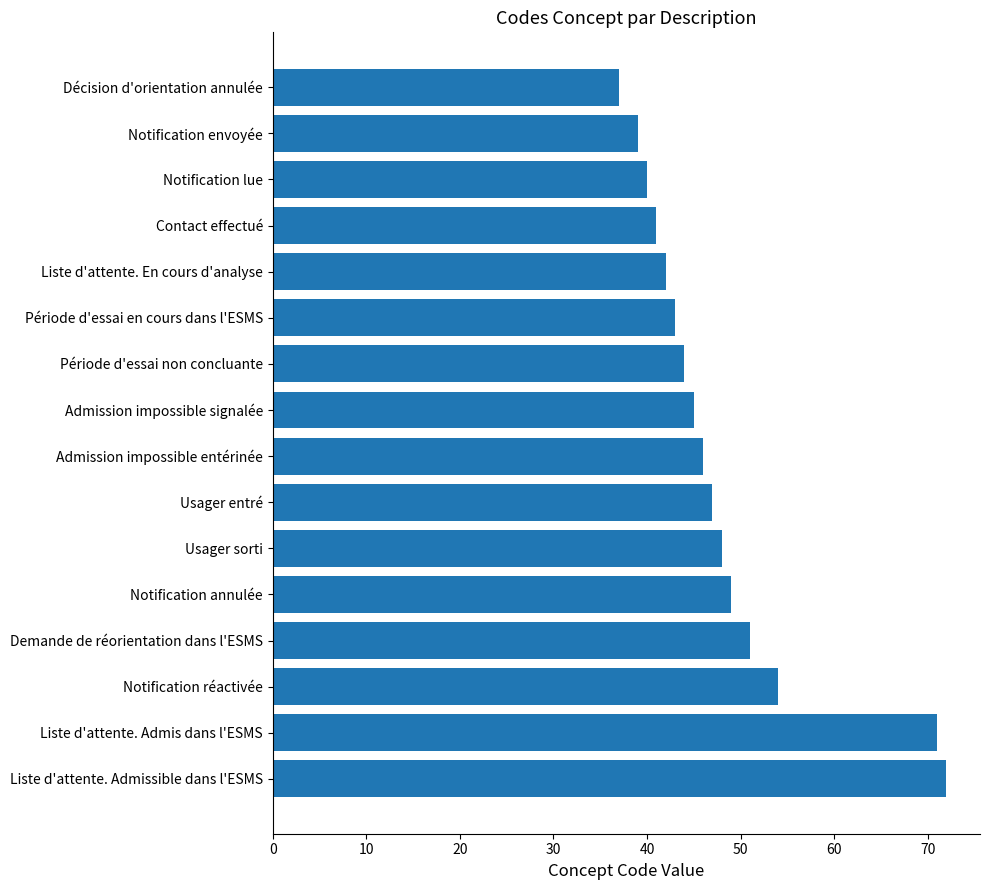

What is the change in value from Contact effectué to Période d'essai non concluante?

+3